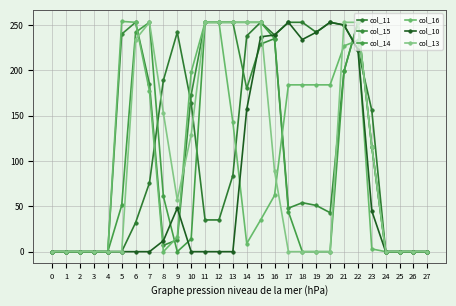

How many data points does each series have?

28